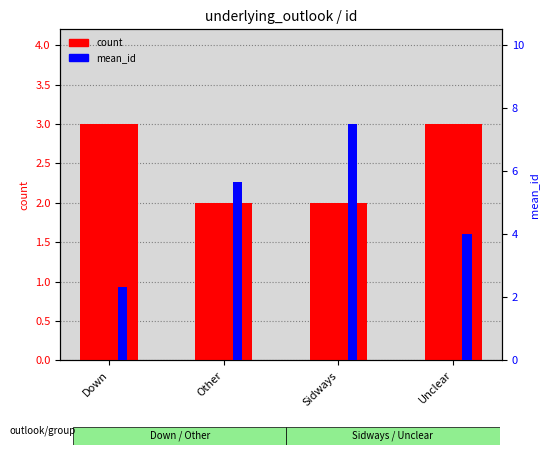

What is the approximate value of mean_id at Sidways?

7.5